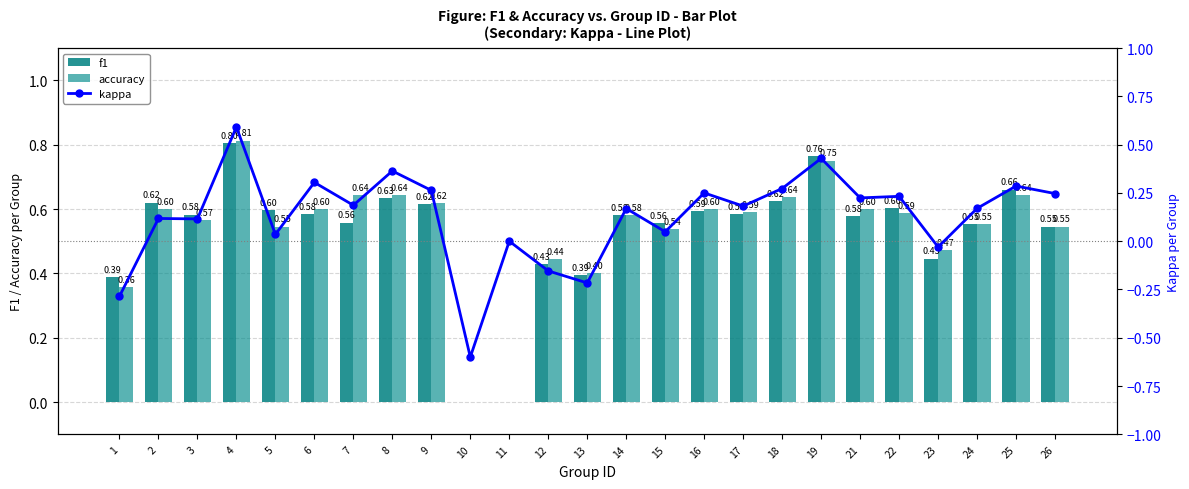

At which label does kappa first exceed 0?

2